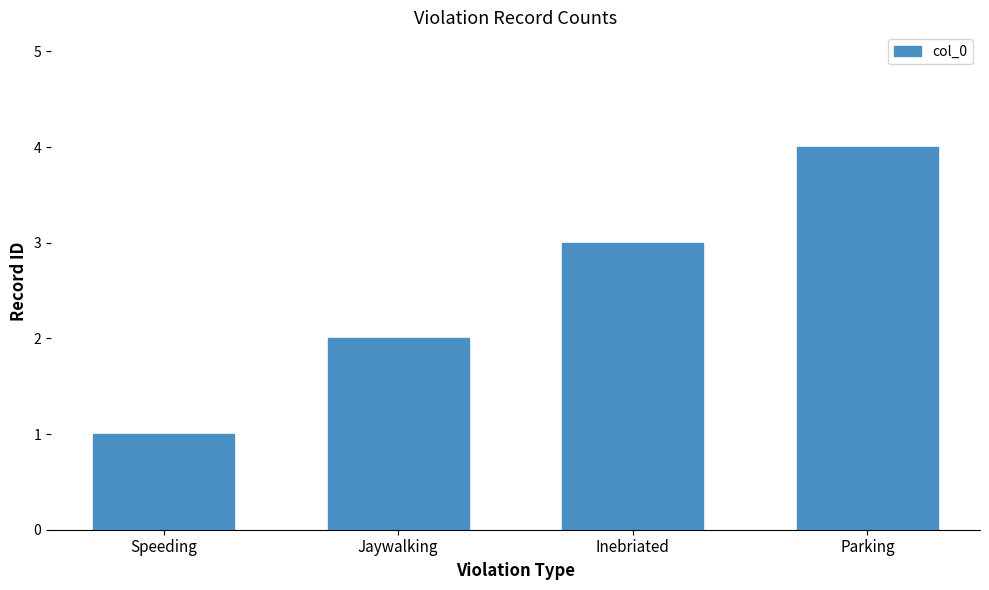

Is it true that the value at Inebriated is 5?

False